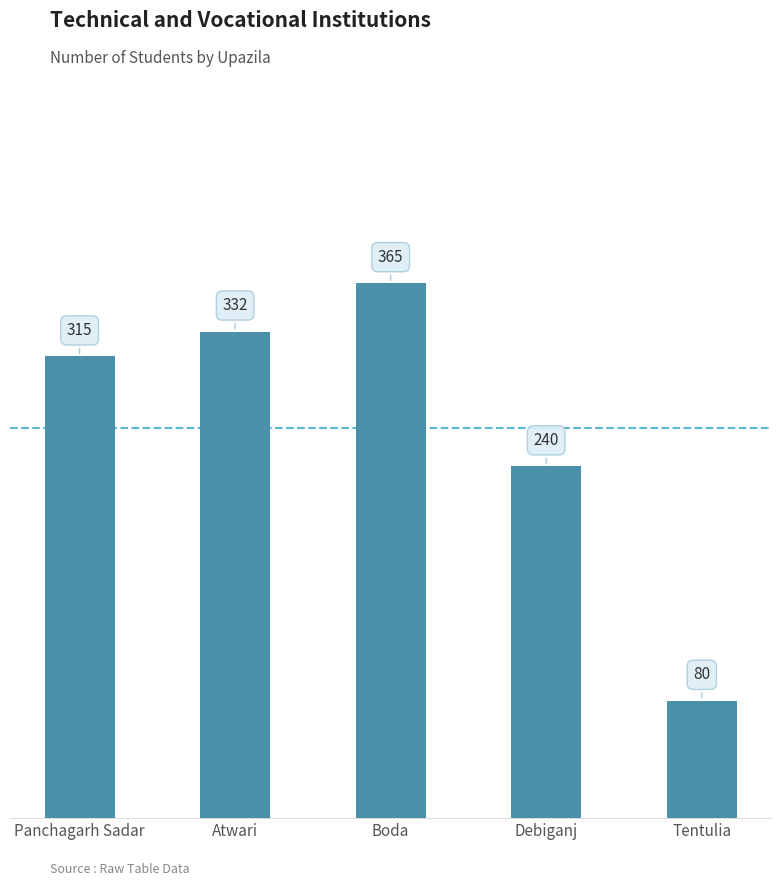

What is the change in value from Boda to Tentulia?

-285